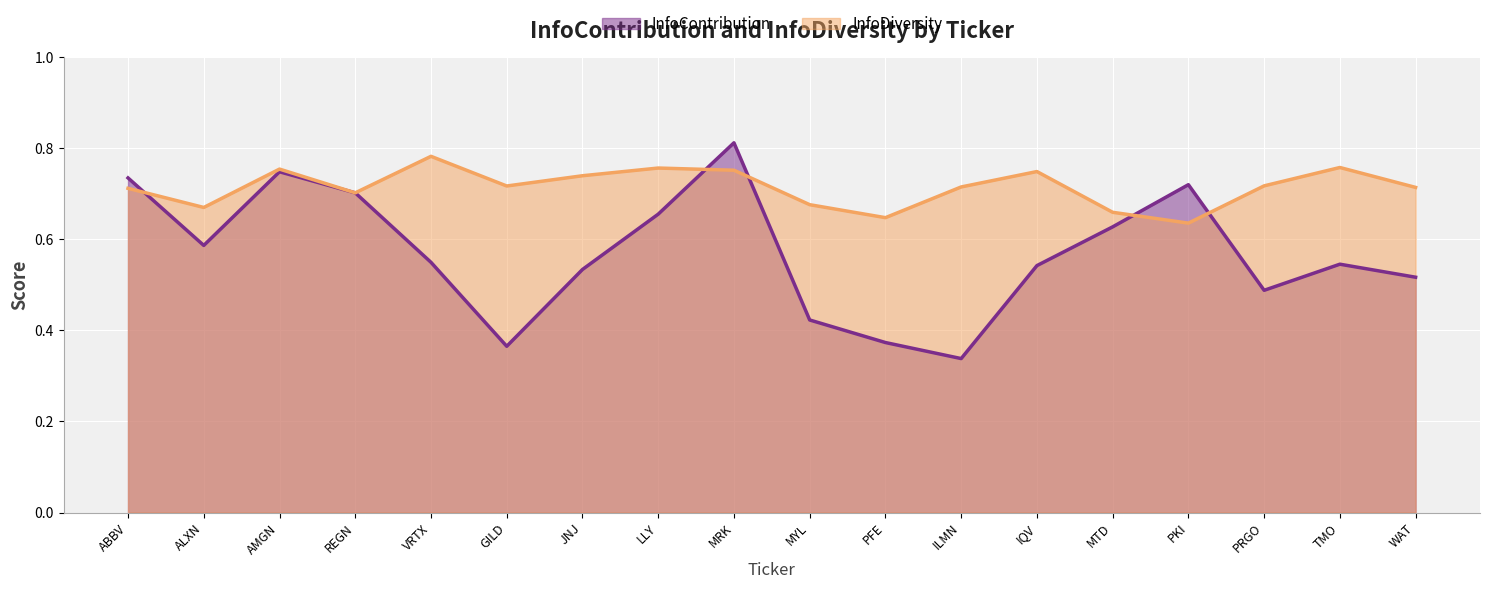

Between ILMN and TMO, which is larger?

TMO